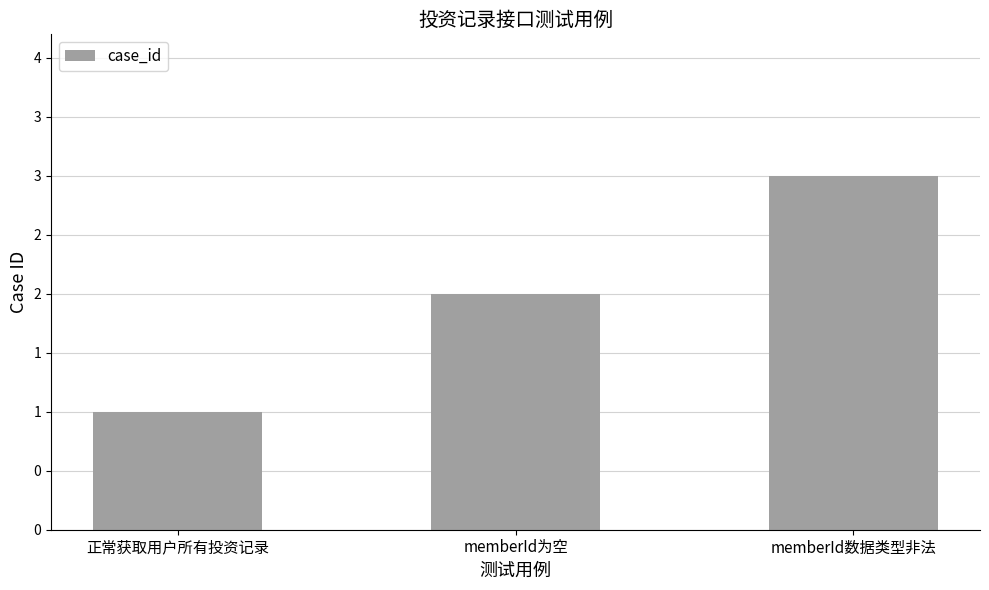

Reading left to right, extract all data points from this chart.

正常获取用户所有投资记录=1	memberId为空=2	memberId数据类型非法=3